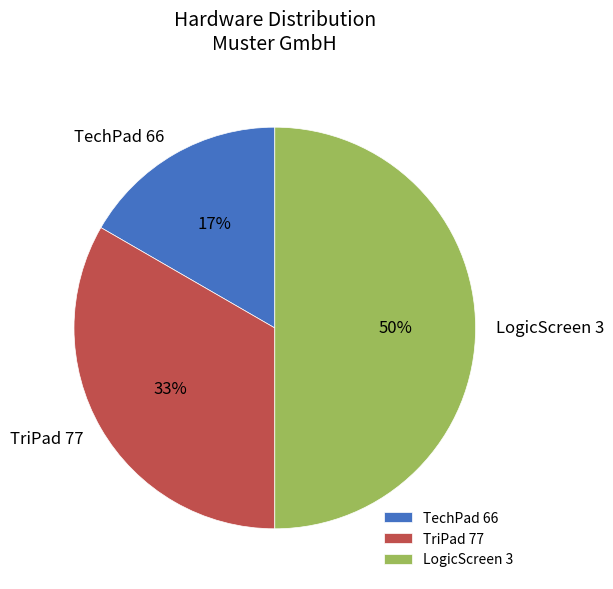

To the nearest percent, what is the combined percentage of TriPad 77 and LogicScreen 3?

83%